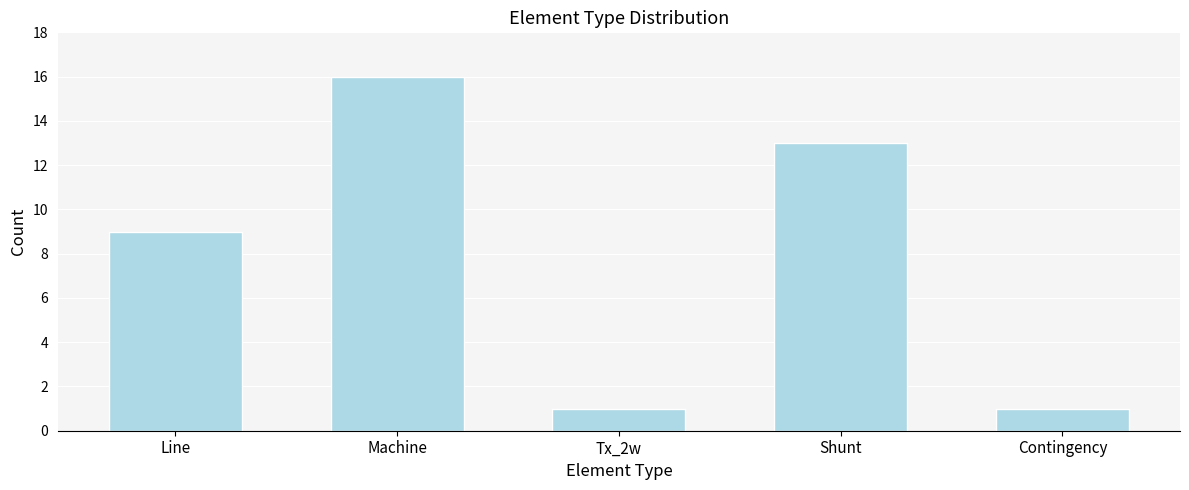

Reading right to left, transcribe all the data shown in this chart.

1	13	1	16	9